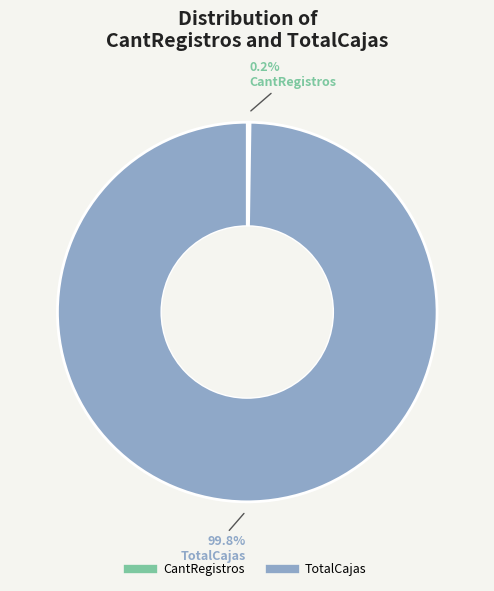

To the nearest percent, what is the difference between the largest and smallest slice percentages?

100%